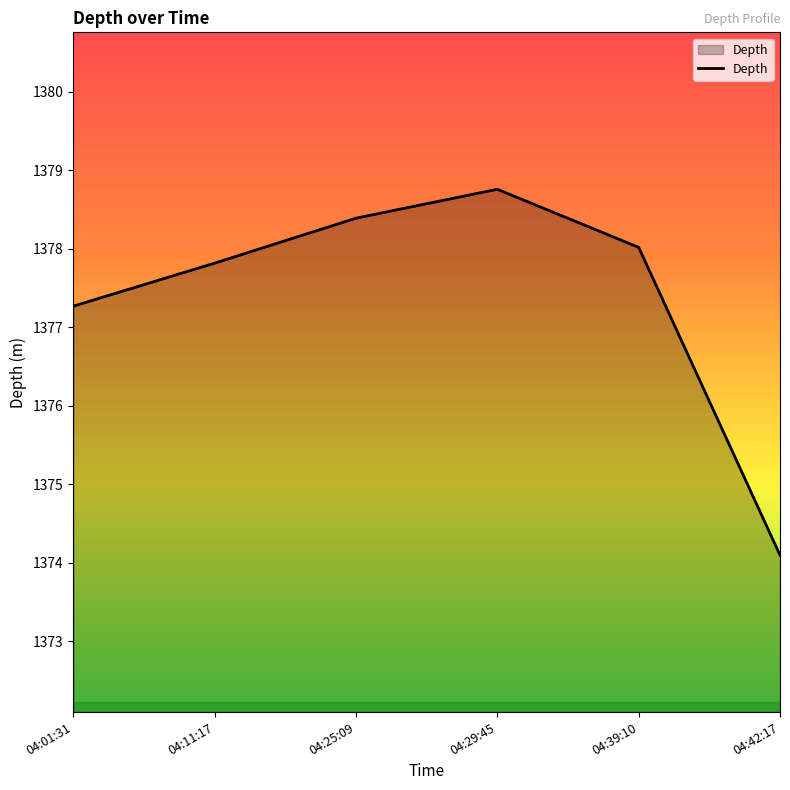

How many values are below 1378?

3